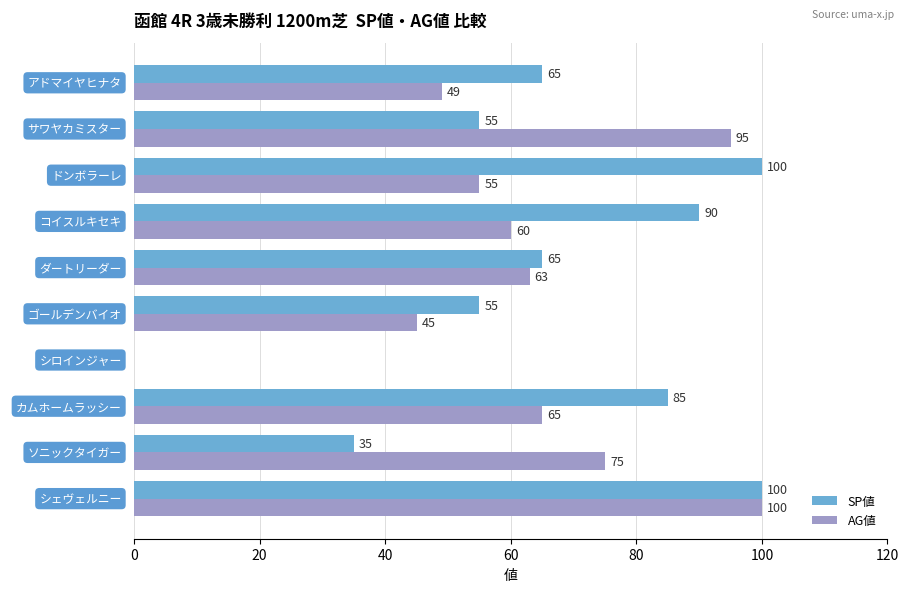

What are all the series names shown in the legend?

SP値, AG値